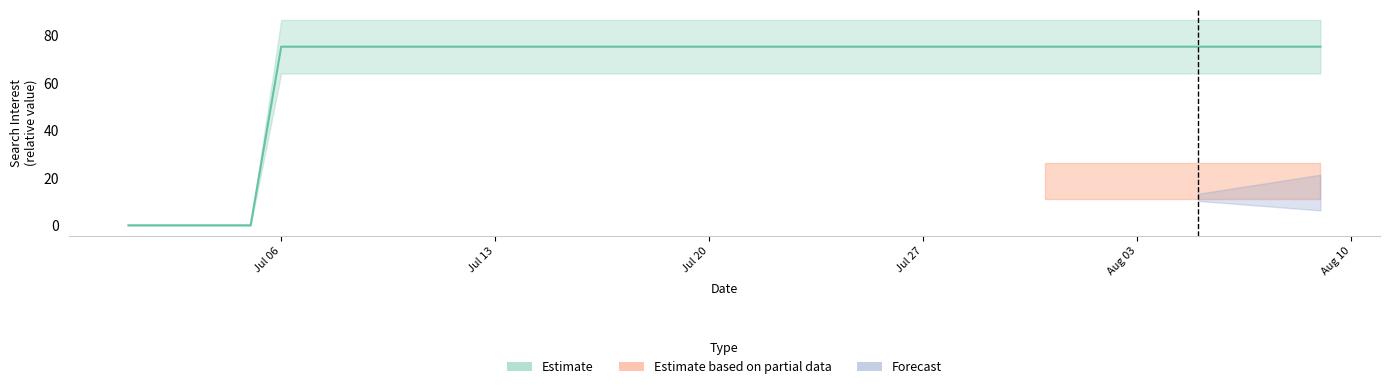

What is the greatest value displayed?

75.2